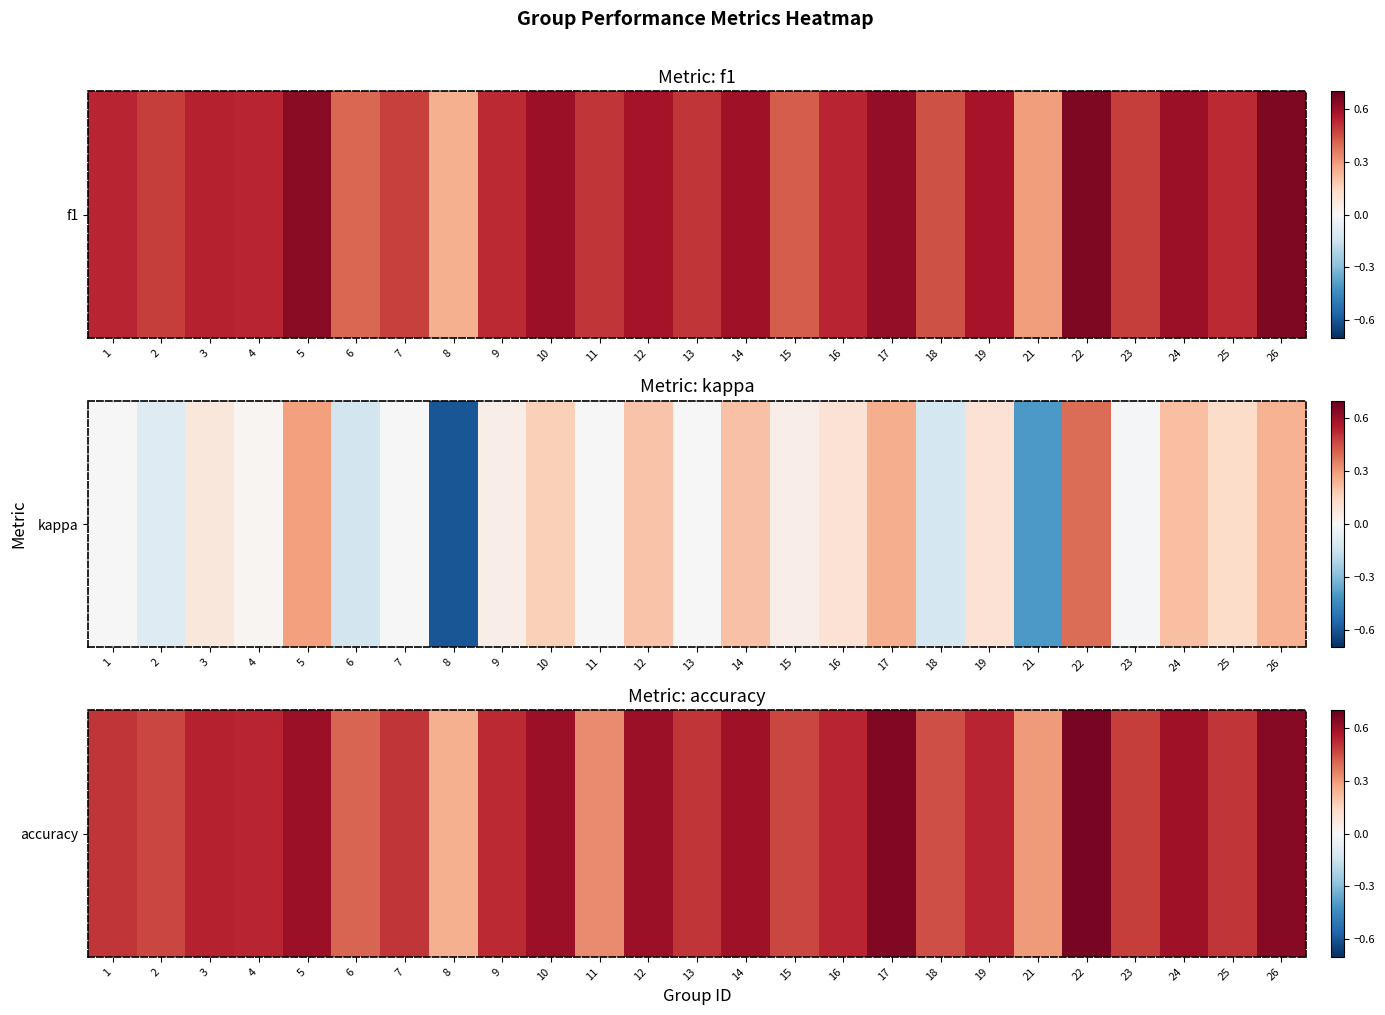

The value at 10 is 0.8. True or false?

False